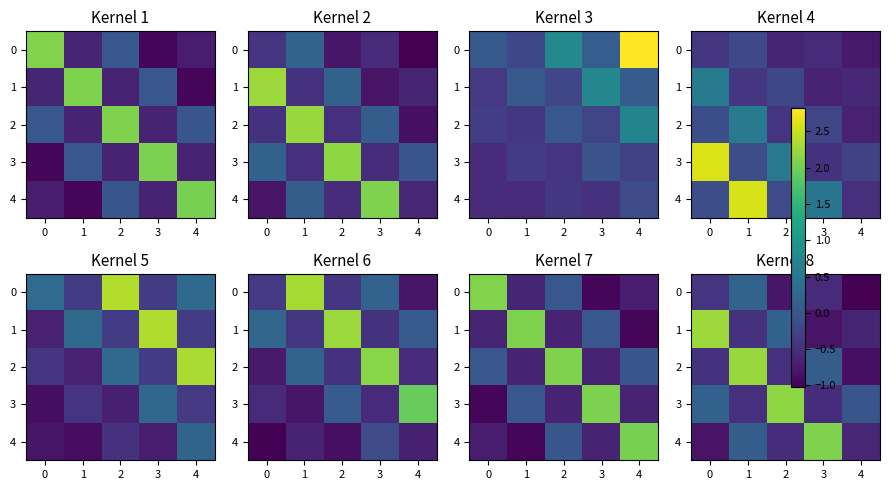

What is the difference between the highest and lowest values at 4?

1.0